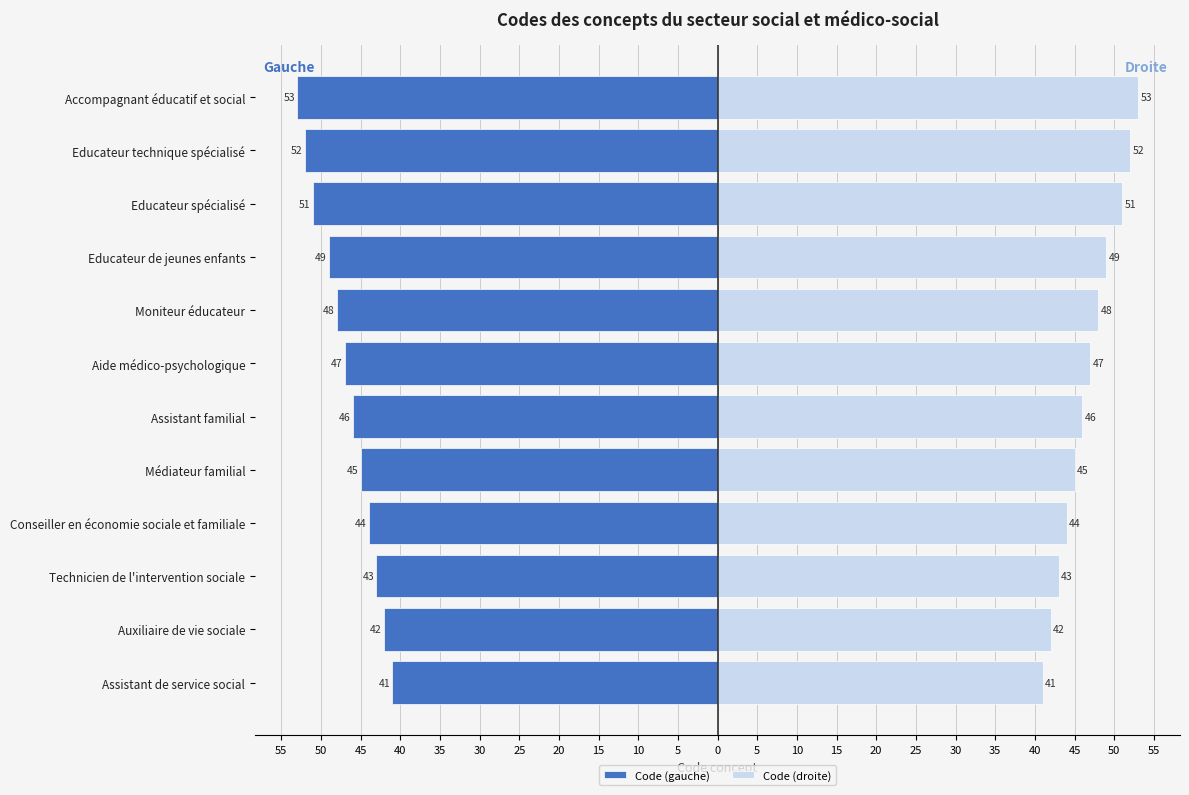

What is the sum of all Code (droite) values?

561